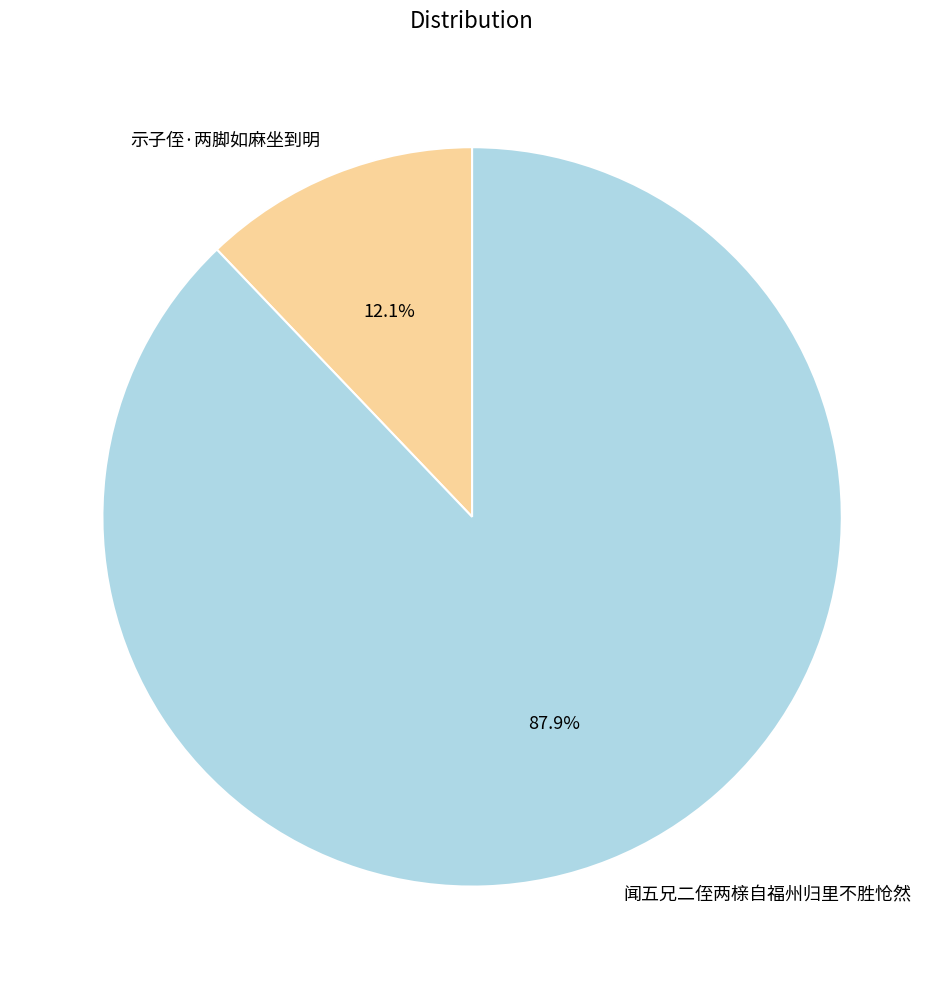

True or false: 闻五兄二侄两榇自福州归里不胜怆然 accounts for 99% of the total.

False